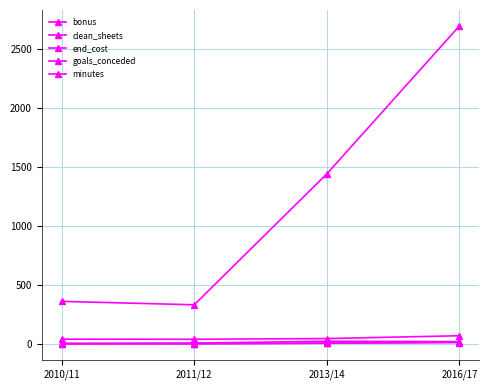

Does the chart display data point markers on the line(s)?

Yes